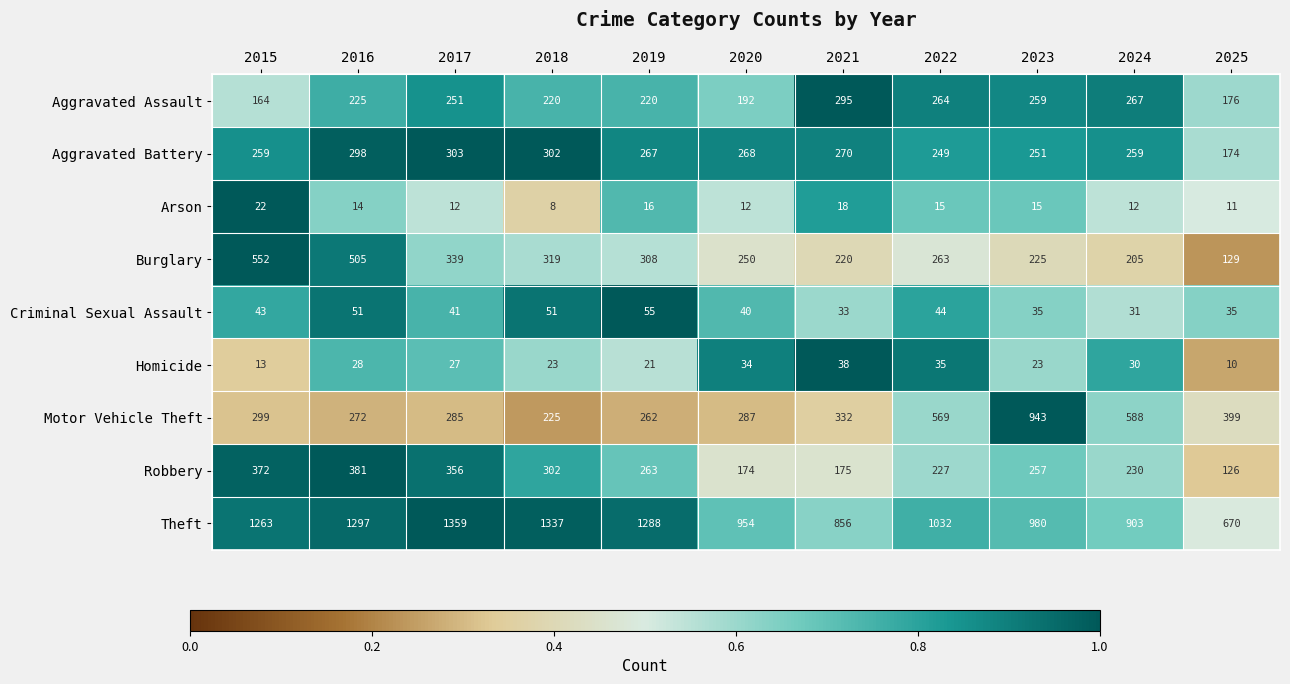

Which series changed the most between 2021 and 2024?

Motor Vehicle Theft